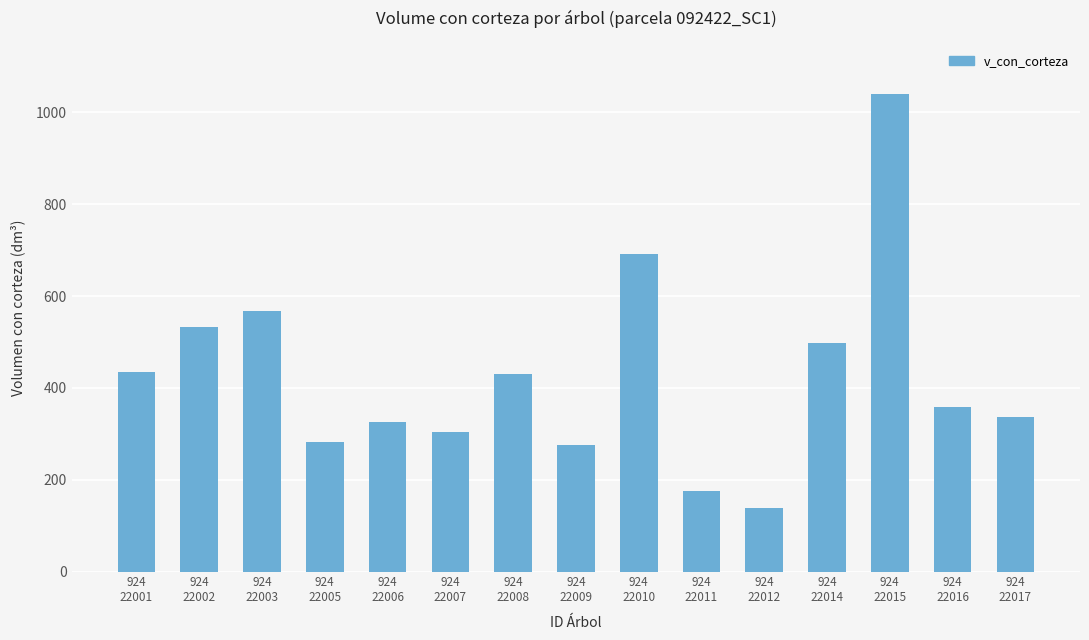

Where does the data first go above 358?

924
22001